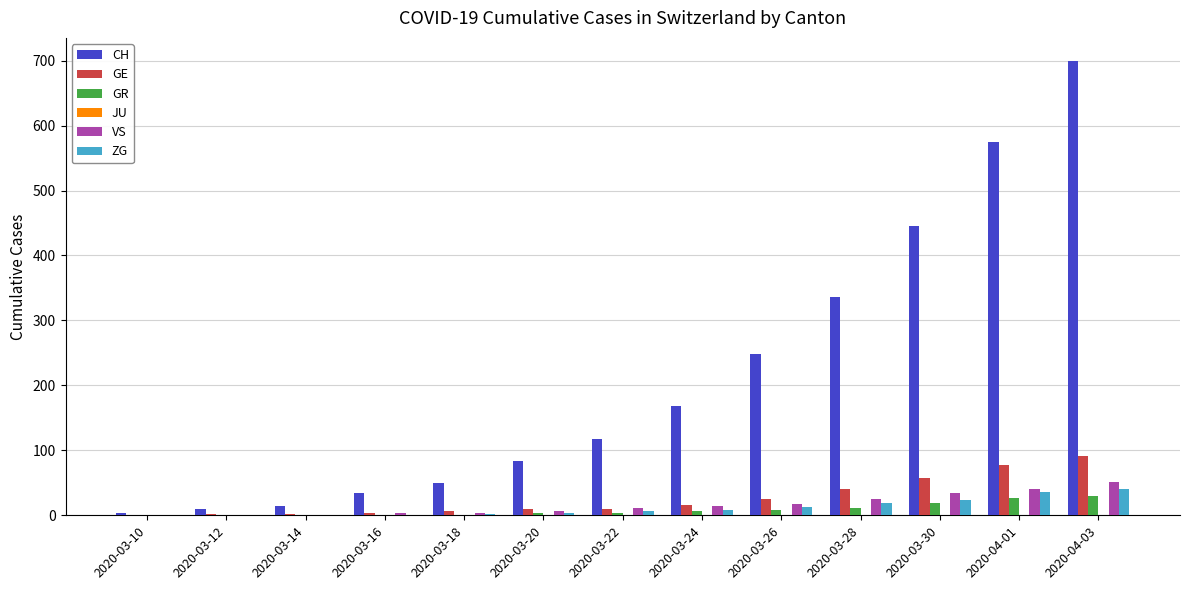

What is the difference between the ZG values at 2020-03-18 and 2020-03-30?

22